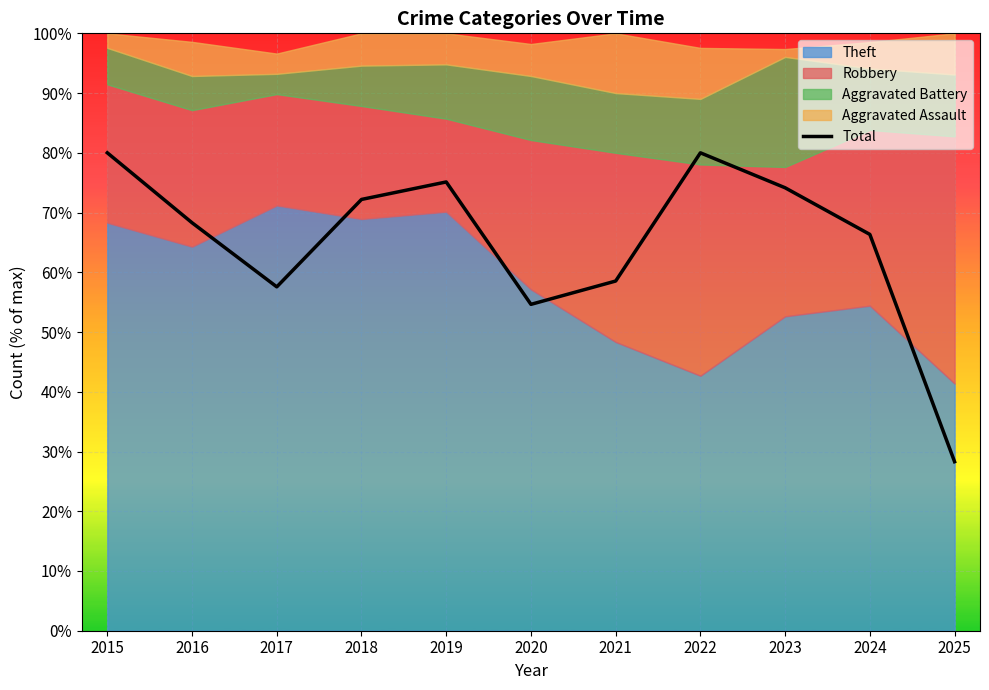

Approximately how many times larger is the value at 2019 compared to 2016?

1.1